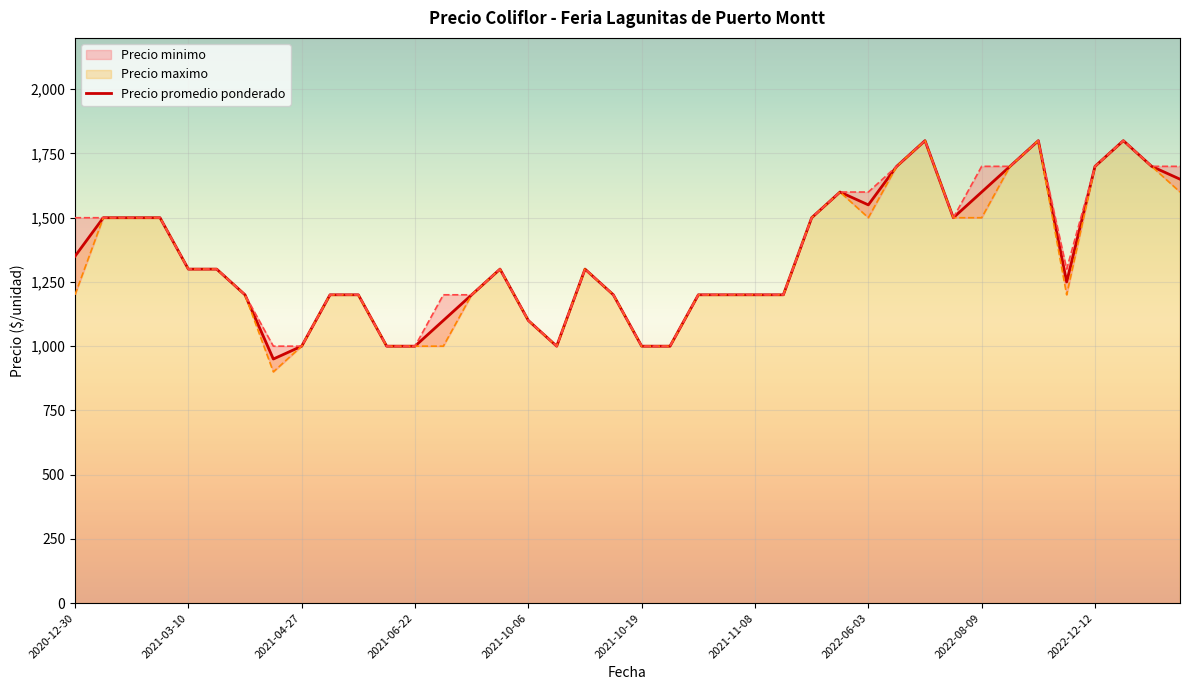

True or false: the data shows 2215 at 15.

False